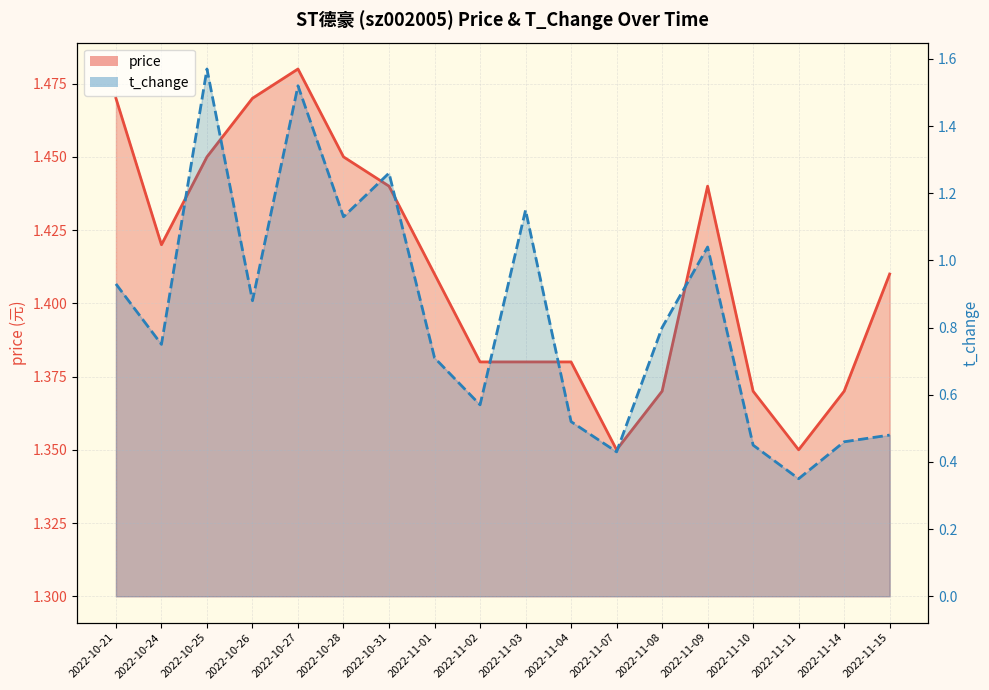

The t_change series shows 0.4 at 2022-11-08. True or false?

False